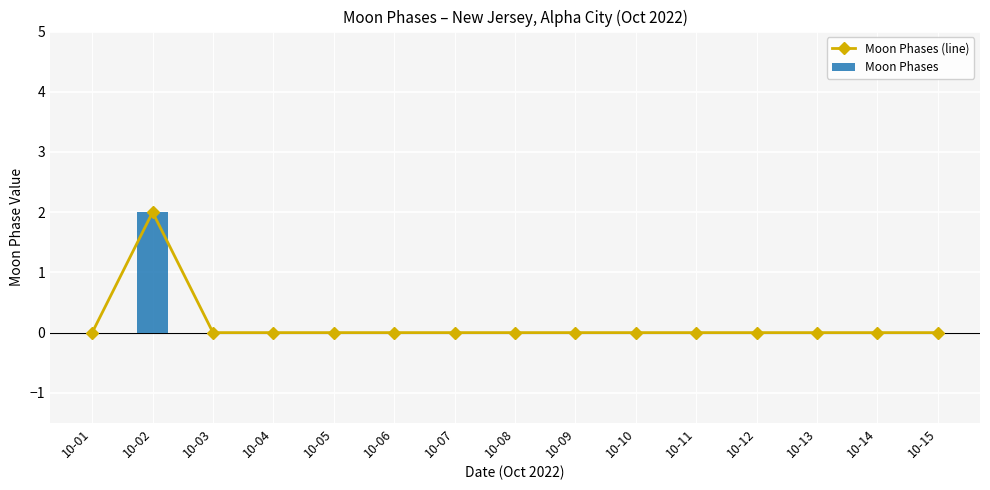

What is the highest value of the Moon Phases series?

2